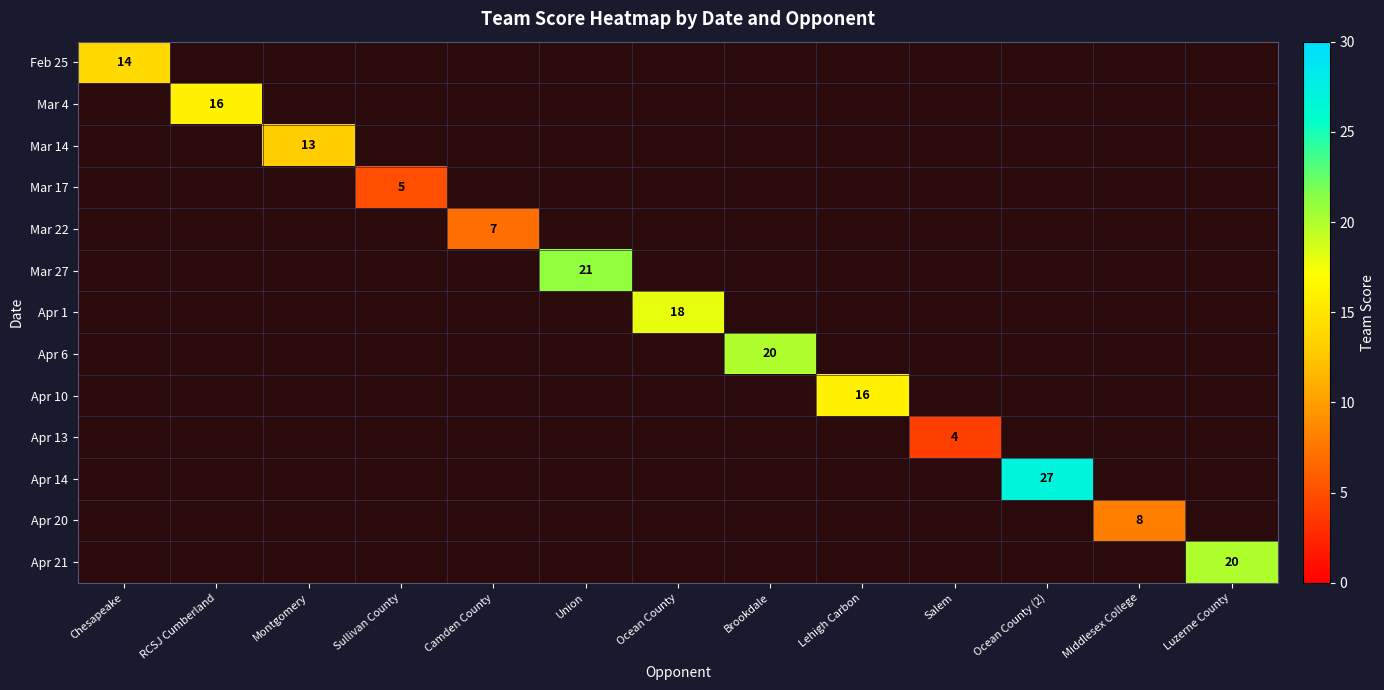

What is the minimum value shown in the chart?

4.0